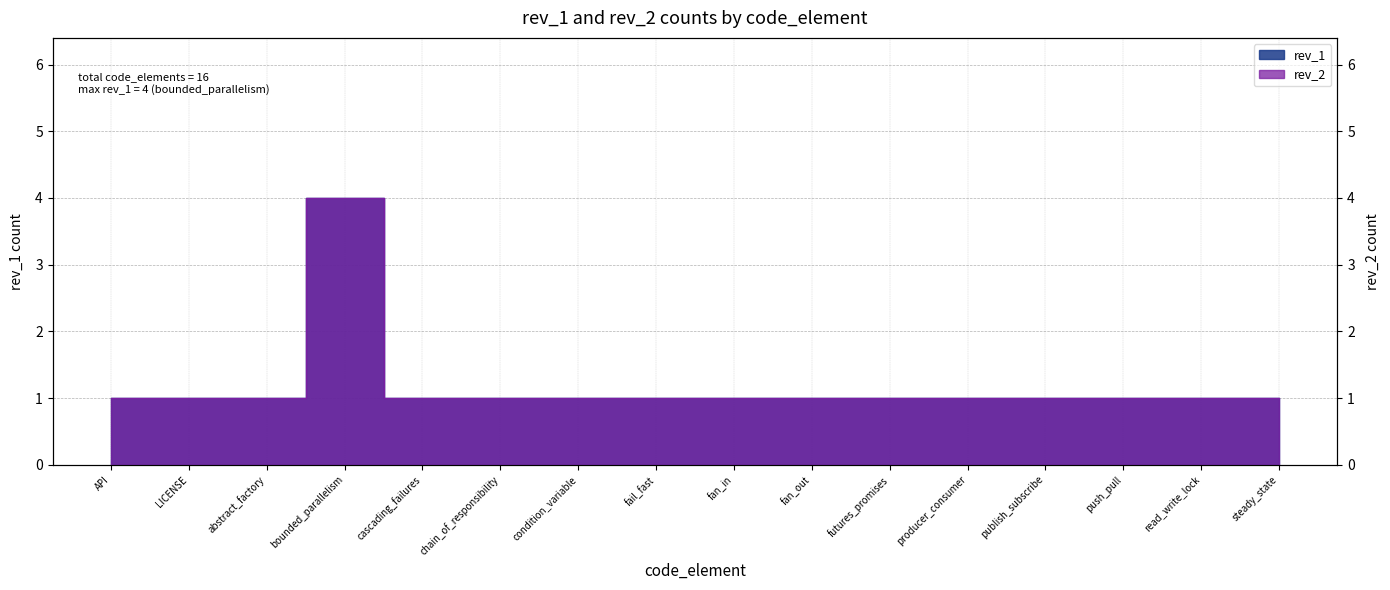

What is the label of the 14th point from the right?

abstract_factory